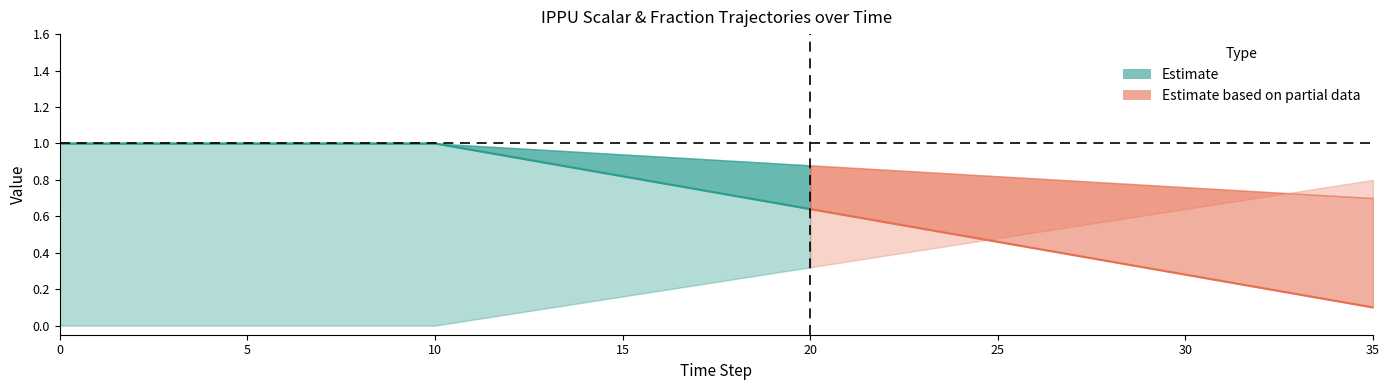

Reading left to right, extract all data points from this chart.

demscalar_ippu_cement: 0=1.0	1=1.0	2=1.0	3=1.0	4=1.0	5=1.0	6=1.0	7=1.0	8=1.0	9=1.0	10=1.0	11=1.0	12=1.0	13=1.0	14=1.0	15=0.9	16=0.9	17=0.9	18=0.9	19=0.9	20=0.9	21=0.9	22=0.9	23=0.8	24=0.8	25=0.8	26=0.8	27=0.8	28=0.8	29=0.8	30=0.8	31=0.7	32=0.7	33=0.7	34=0.7	35=0.7
frac_co2_capture_cement: 0=0.0	1=0.0	2=0.0	3=0.0	4=0.0	5=0.0	6=0.0	7=0.0	8=0.0	9=0.0	10=0.0	11=0.0	12=0.1	13=0.1	14=0.1	15=0.2	16=0.2	17=0.2	18=0.3	19=0.3	20=0.3	21=0.4	22=0.4	23=0.4	24=0.4	25=0.5	26=0.5	27=0.5	28=0.6	29=0.6	30=0.6	31=0.7	32=0.7	33=0.7	34=0.8	35=0.8
ef_n2o_other: 0=1.0	1=1.0	2=1.0	3=1.0	4=1.0	5=1.0	6=1.0	7=1.0	8=1.0	9=1.0	10=1.0	11=1.0	12=0.9	13=0.9	14=0.9	15=0.8	16=0.8	17=0.7	18=0.7	19=0.7	20=0.6	21=0.6	22=0.6	23=0.5	24=0.5	25=0.5	26=0.4	27=0.4	28=0.4	29=0.3	30=0.3	31=0.2	32=0.2	33=0.2	34=0.1	35=0.1